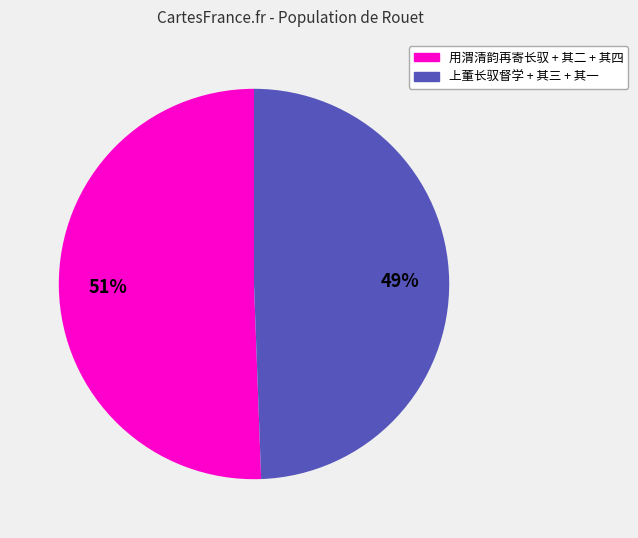

Is there a majority slice in this chart?

Yes